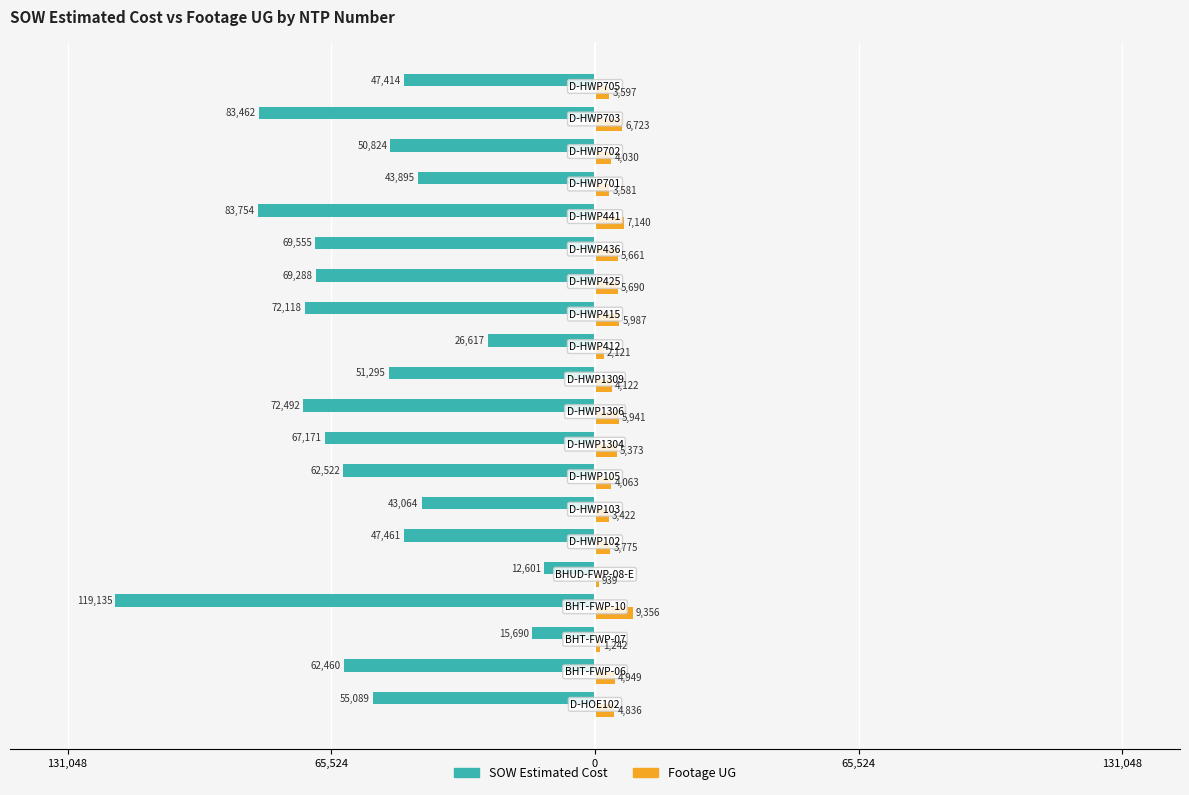

What are all the series names shown in the legend?

SOW Estimated Cost, Footage UG